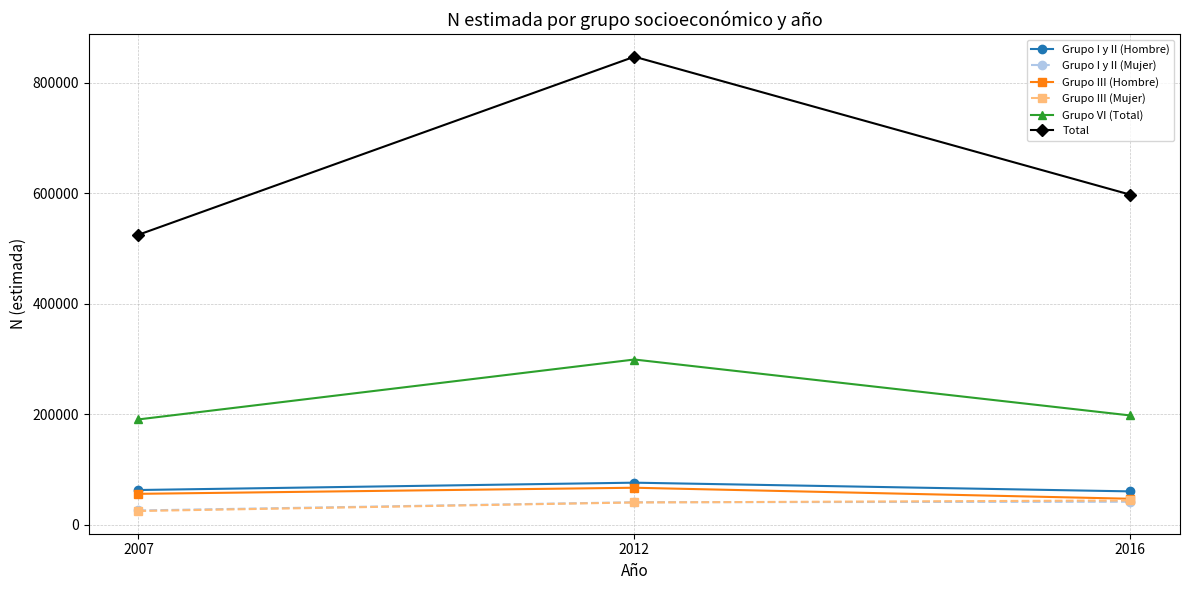

What is the highest value of the Grupo III (Hombre) series?

66897